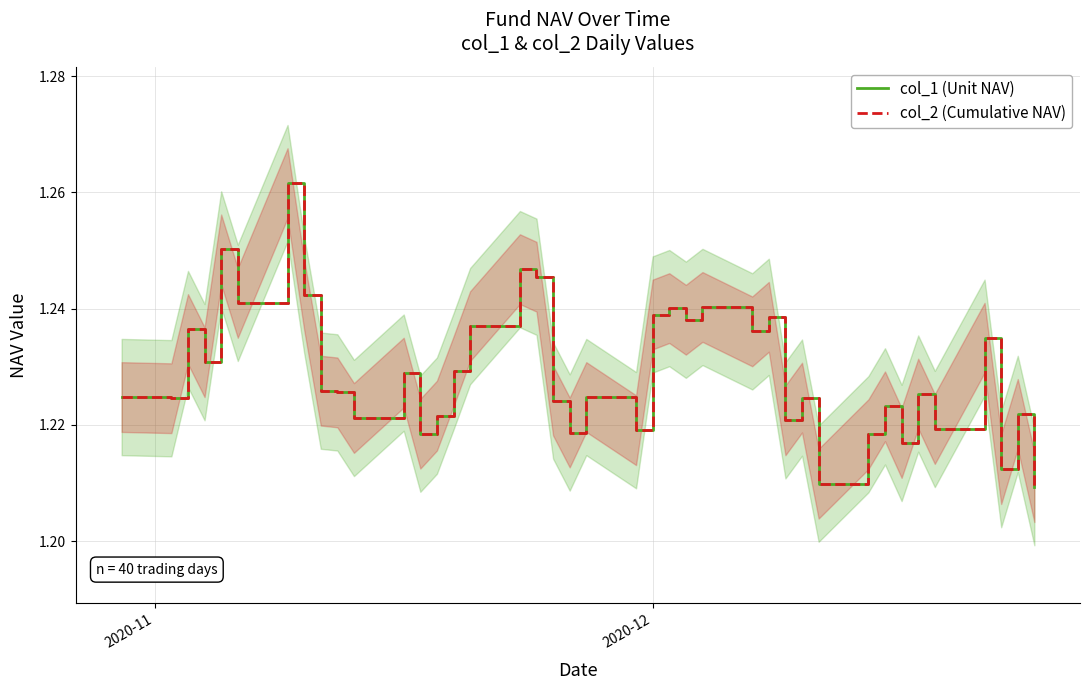

In col_1 (Unit NAV), how many points are higher than both neighbors (excluding endpoints)?

14